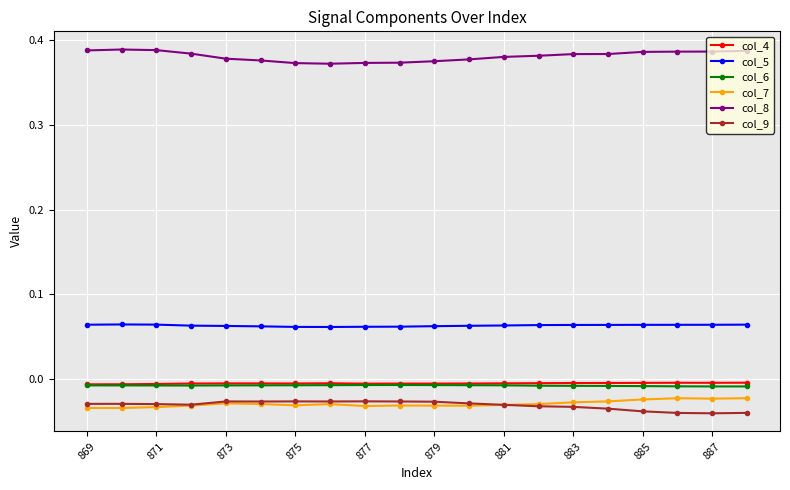

True or false: col_8 and col_9 cross at least once.

False